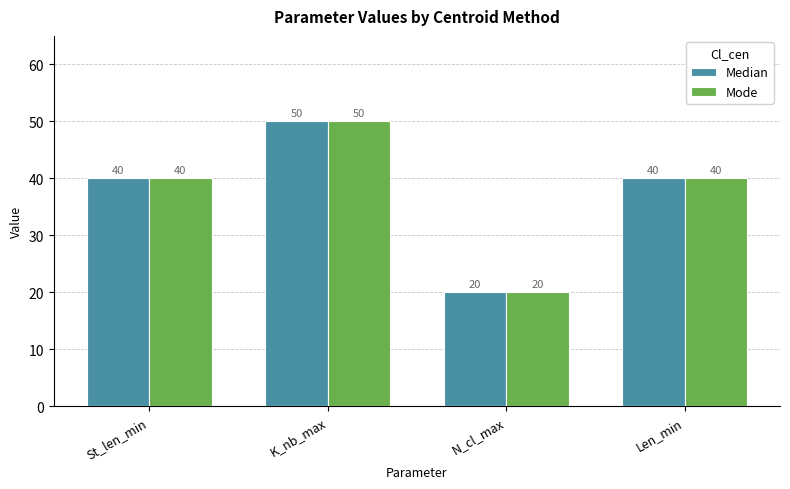

True or false: Mode has a value of 40 at Len_min.

True